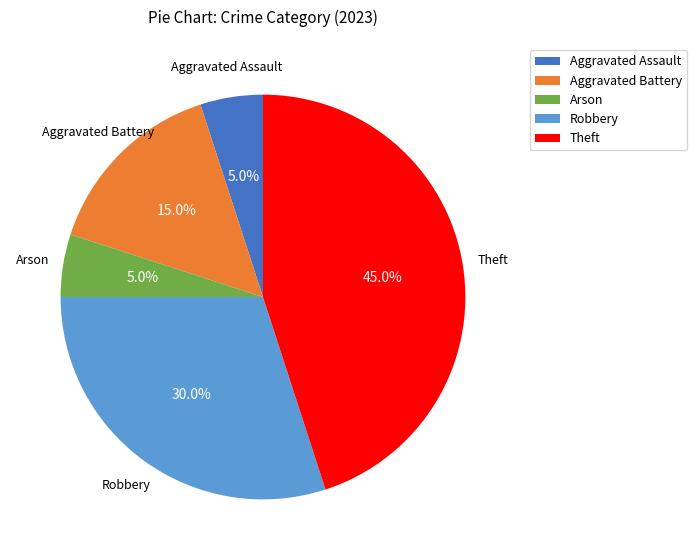

To the nearest percent, what percentage of the pie is Aggravated Assault?

5%